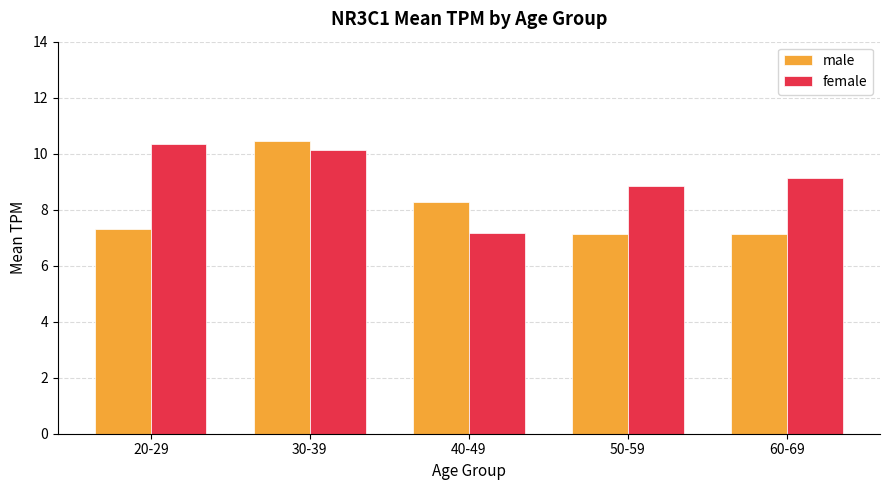

What is the total value across all series at 20-29?

17.7